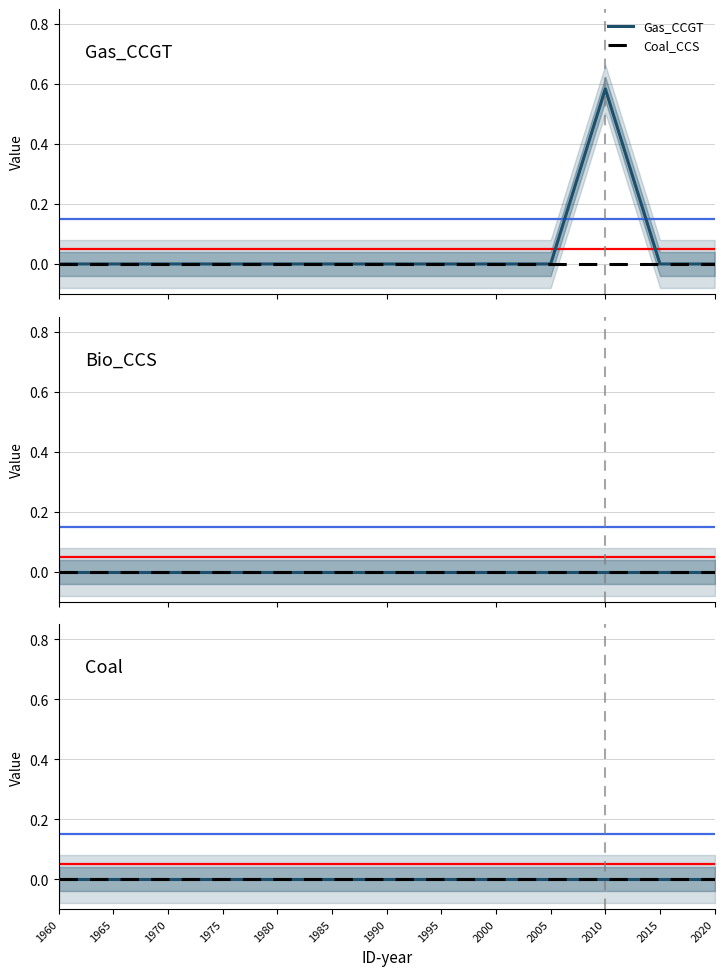

True or false: Gas_CCGT and Coal cross at least once.

False